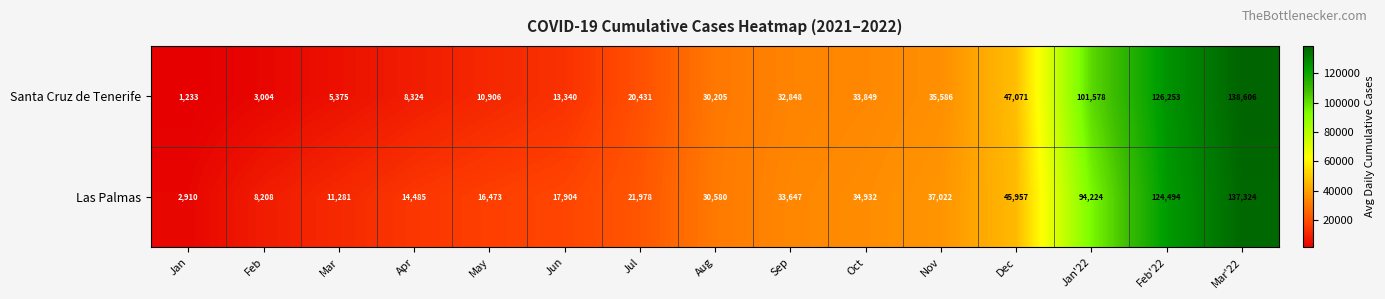

At which category is the sum across all series the highest?

Mar'22